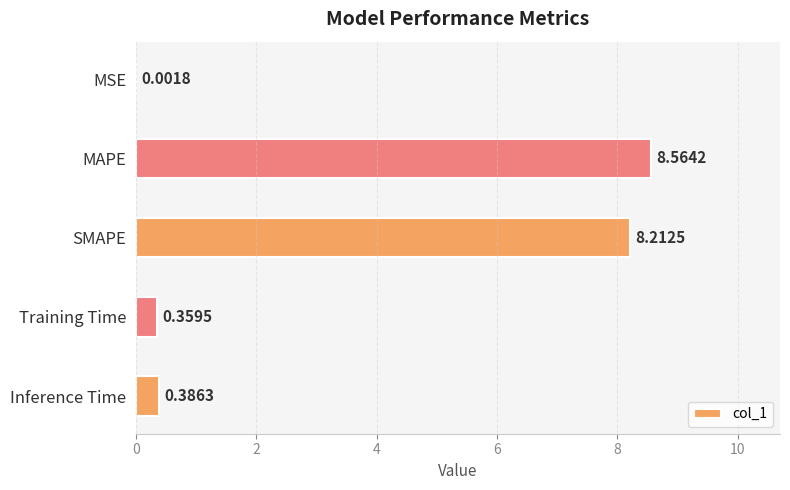

Where is the data nearest to the value 4?

Inference Time